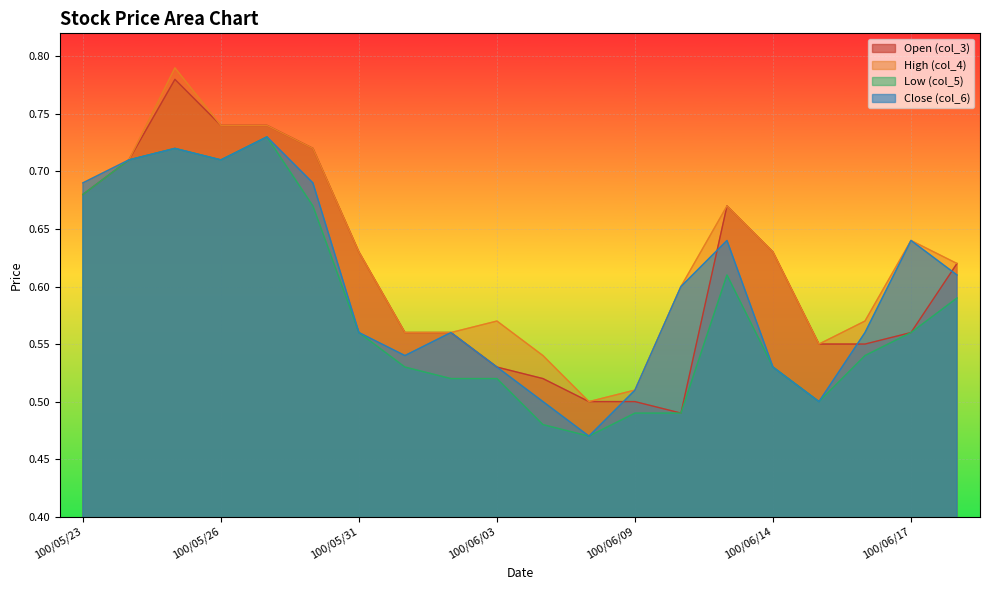

At which label does High (col_4) reach its peak?

100/05/25